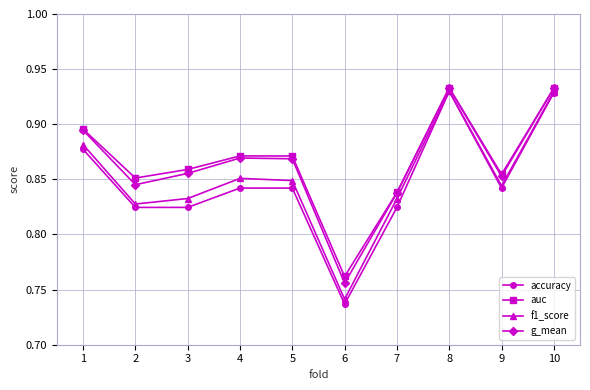

The value of f1_score at 6 is 0.5. True or false?

False